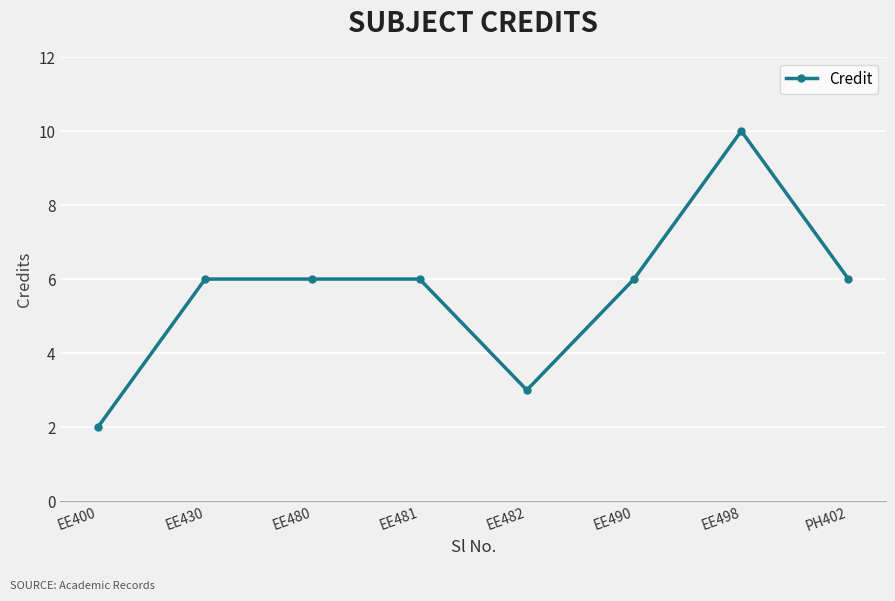

True or false: the data has more than 0 interior local peaks.

True